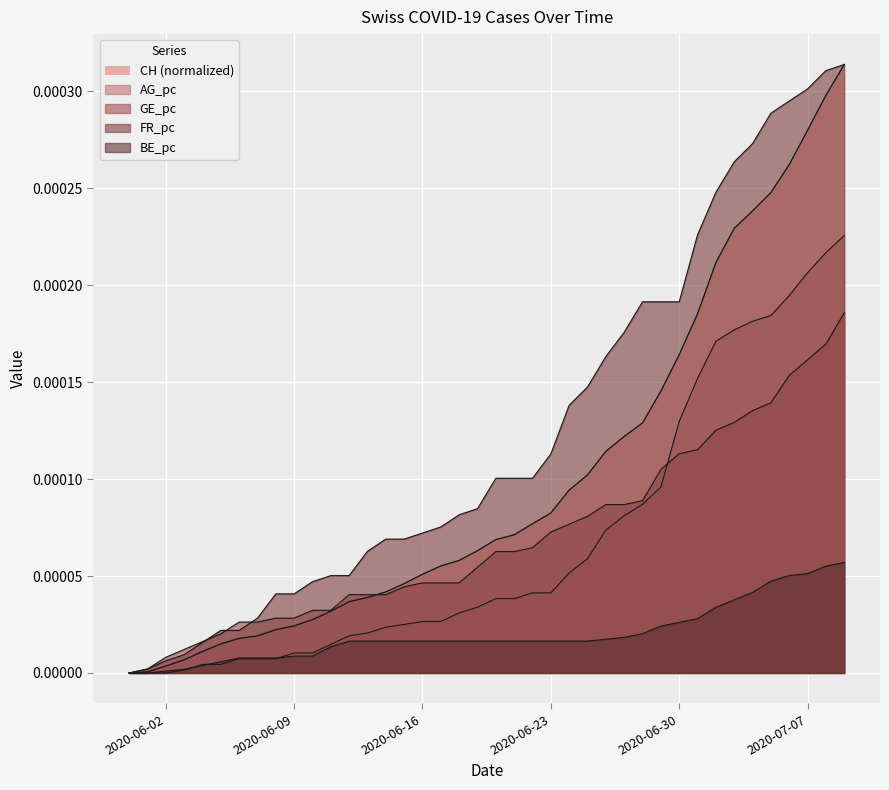

Which has a higher value, 2020-06-17 or 2020-06-01?

2020-06-17